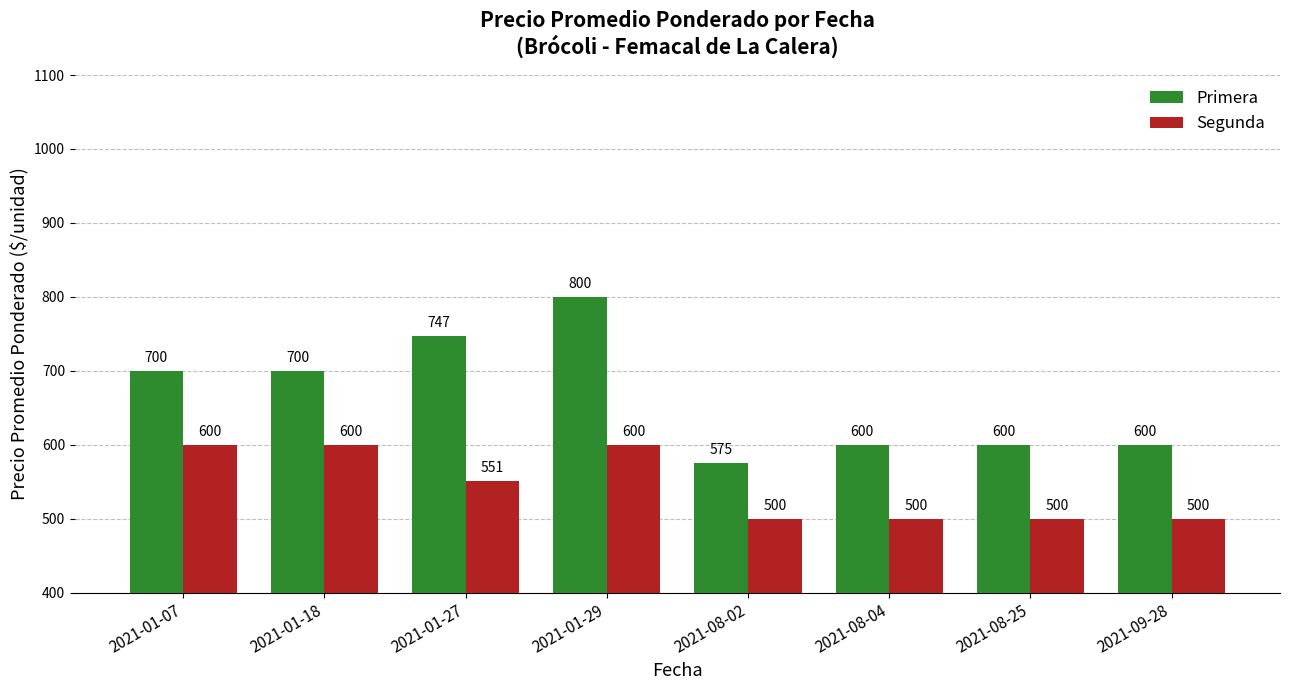

At 2021-01-18, list the series in order from smallest to largest.

Segunda, Primera